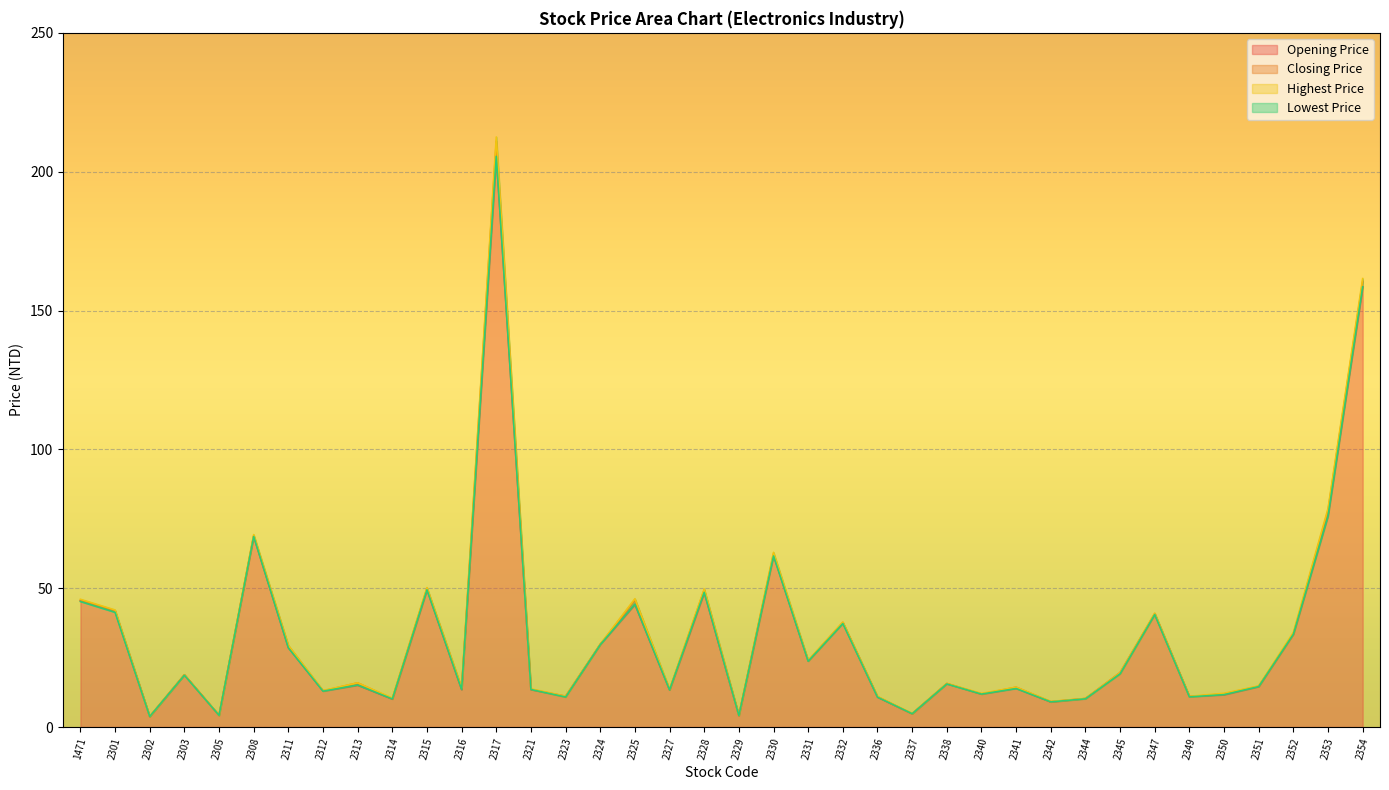

What is the value of the Lowest Price point at the 20th from the left?

4.1